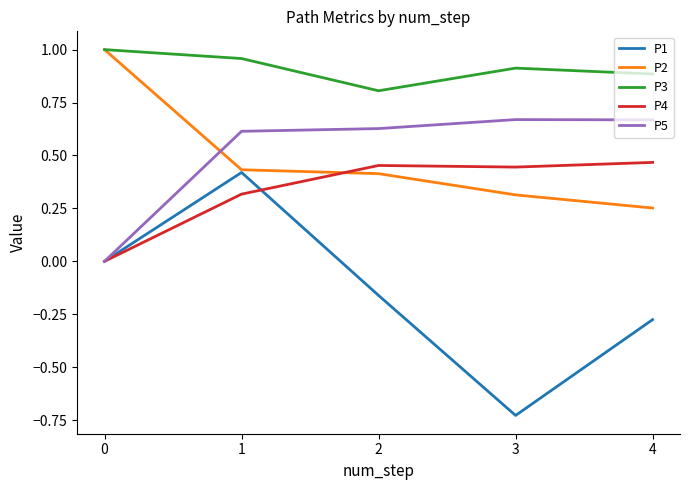

What is the total value across all series at 2?

2.1